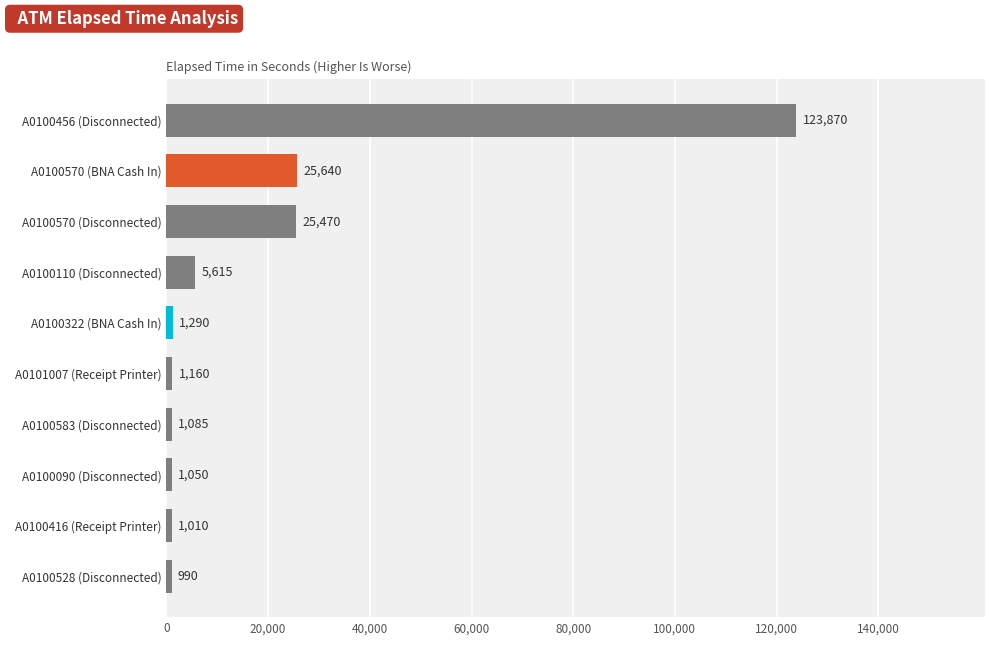

True or false: the data shows 38250 at A0100570 (Disconnected).

False